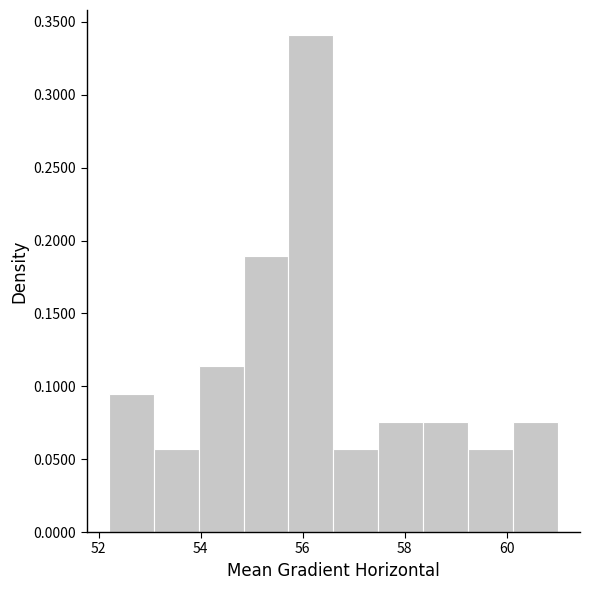

How tall is the bar that spans 60.2 to 61.0 on the x-axis? Neither the bar edges nor the heights are printed on the chart, so give them approximately, as read against the axes.

0.075